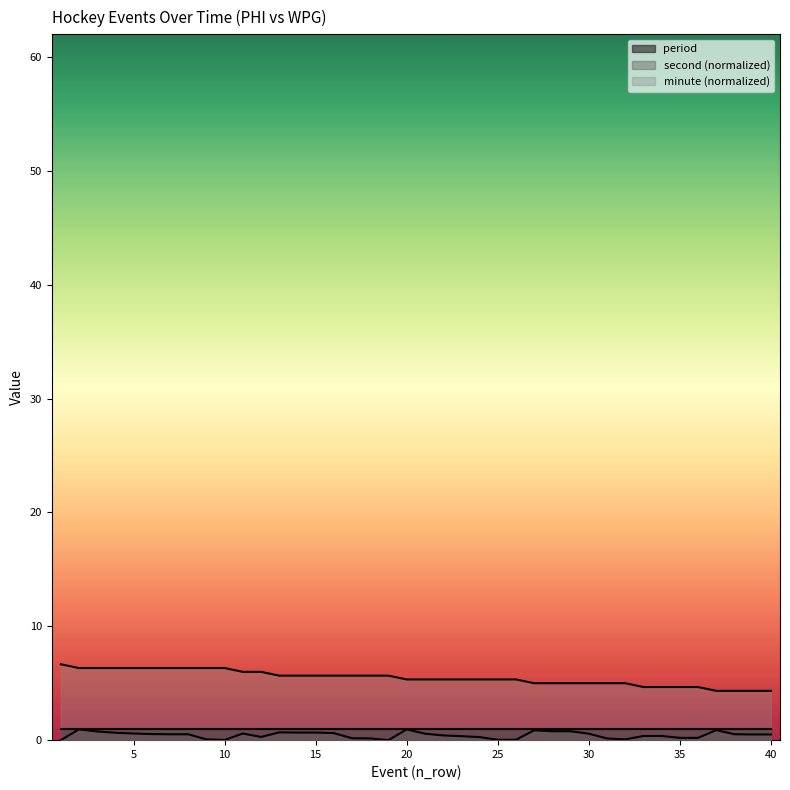

What is the total value across all series at 3?

7.1